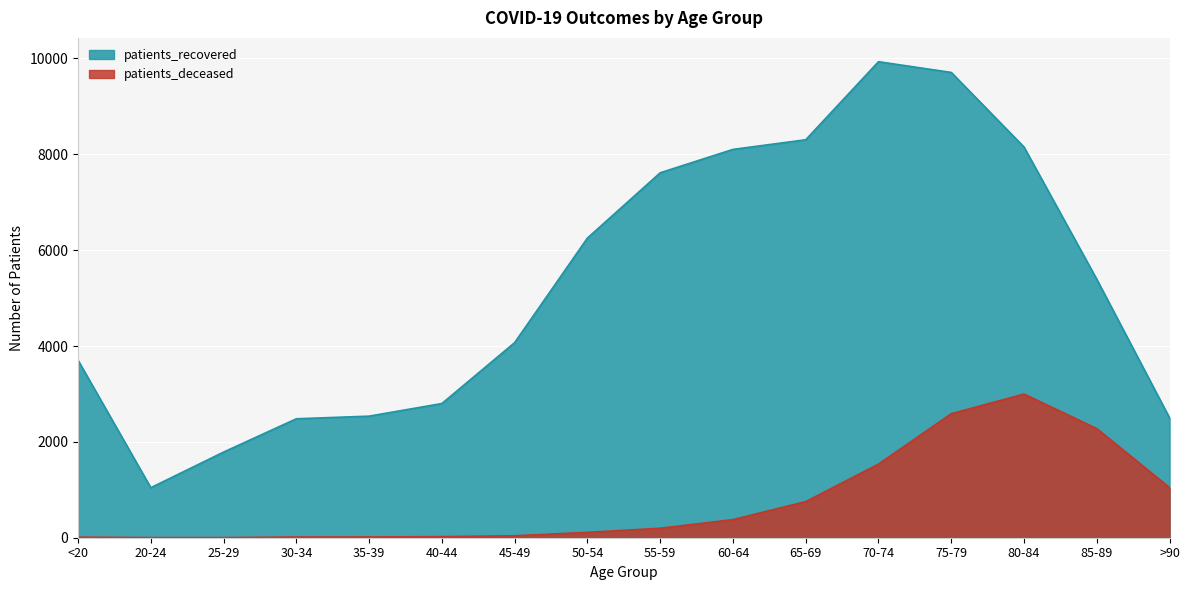

The value of patients_deceased at 20-24 is 3. True or false?

True